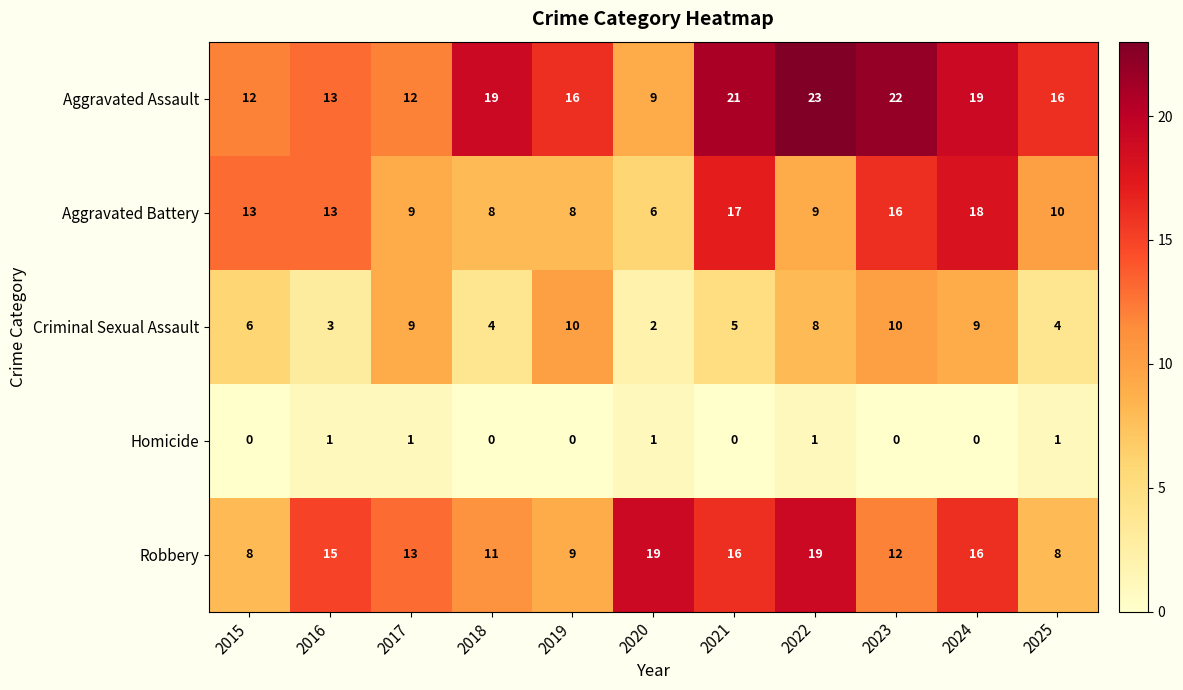

What is the difference between the maximum and minimum values in the Robbery series?

11